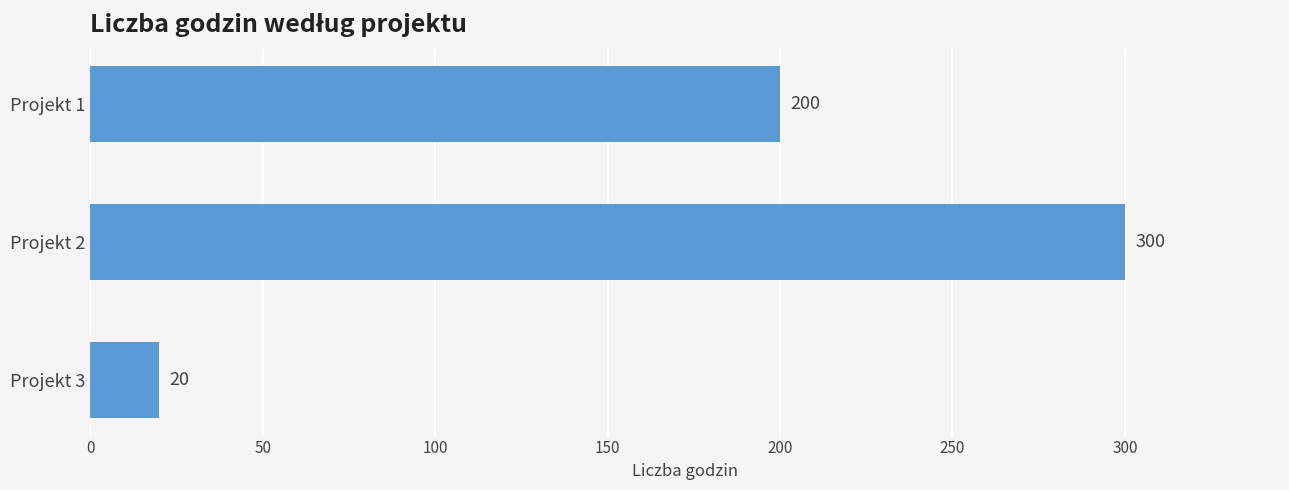

Are the bars grouped side by side (vs. stacked)?

No